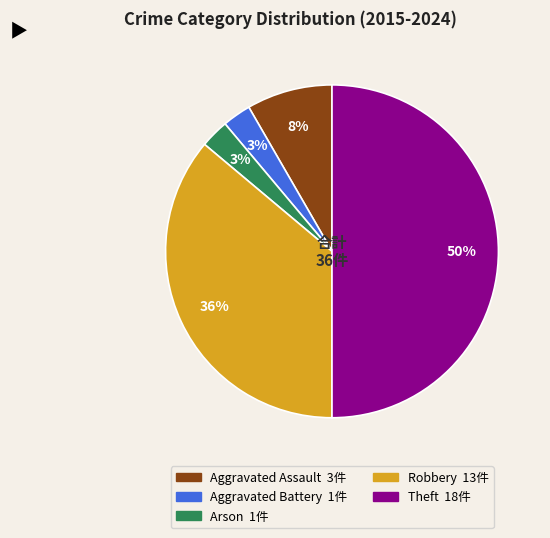

Is Aggravated Assault the majority of the pie?

No